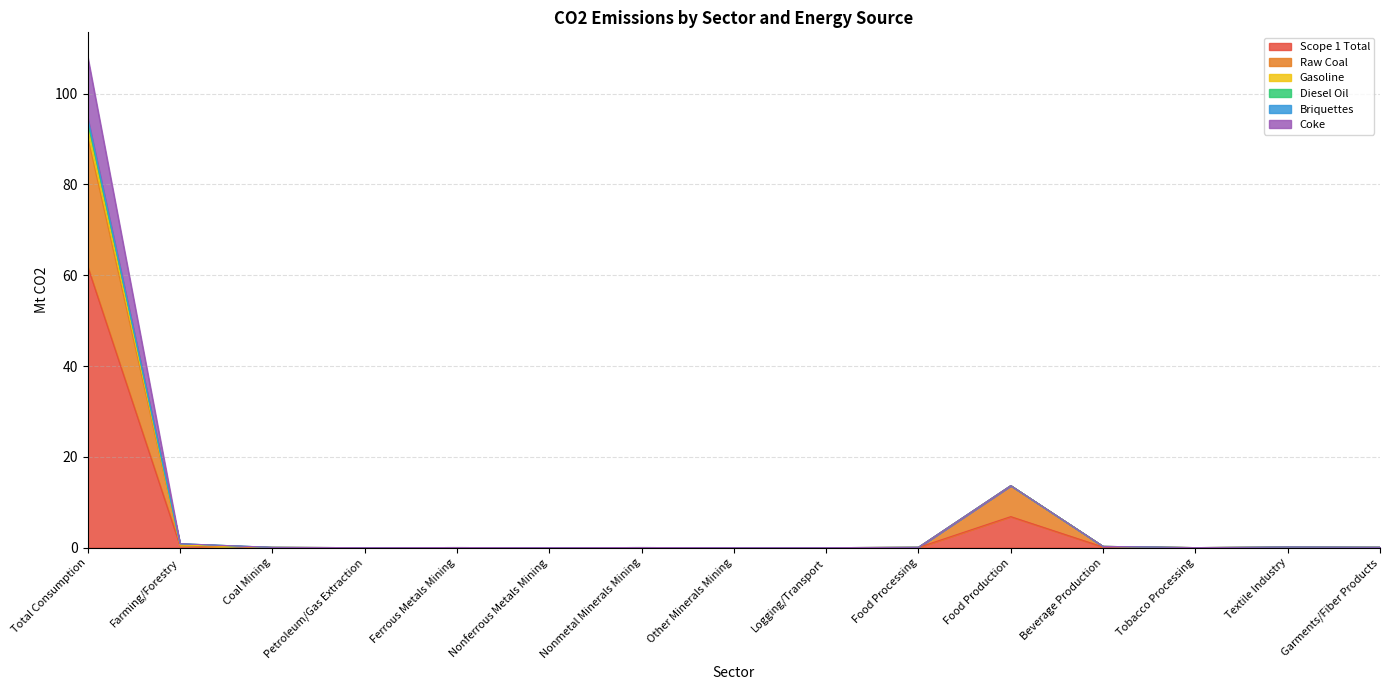

Is it true that Gasoline equals 0.9 at Farming/Forestry?

True